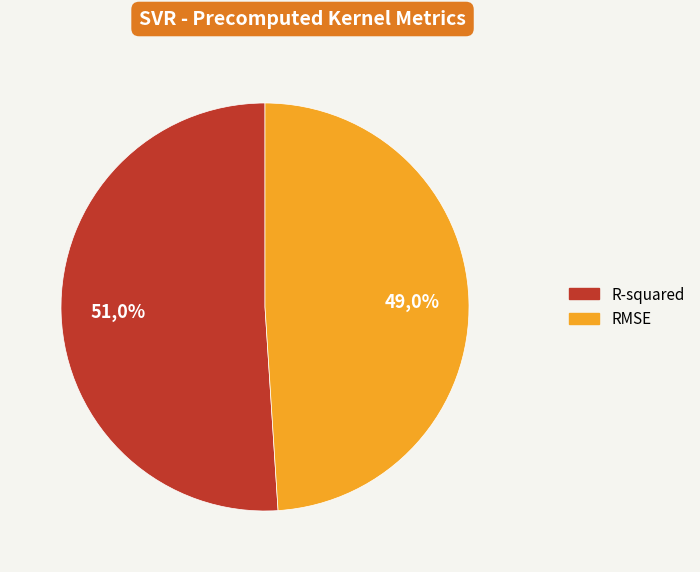

To the nearest percent, what percentage of the pie is R-squared?

51%